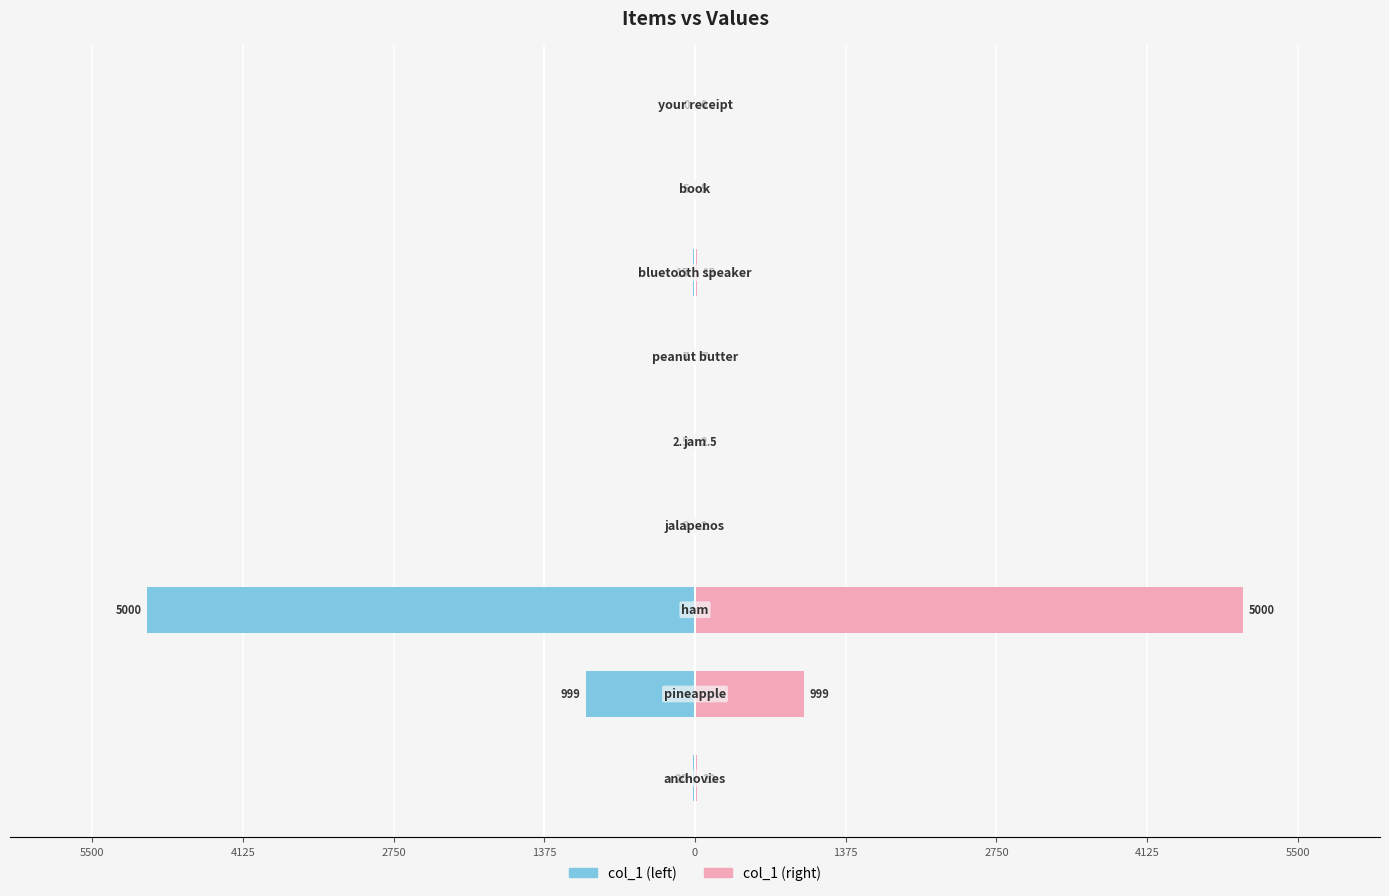

How many groups of bars are there?

9